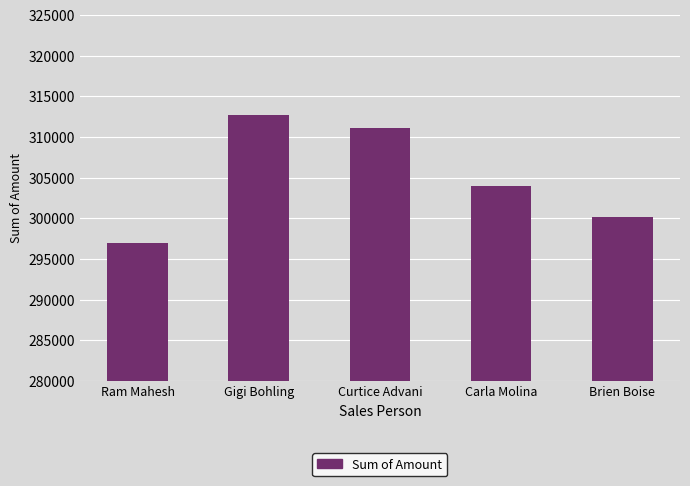

Reading right to left, what are all the values shown in this chart?

Brien Boise=300146	Carla Molina=303982	Curtice Advani=311129	Gigi Bohling=312753	Ram Mahesh=297003